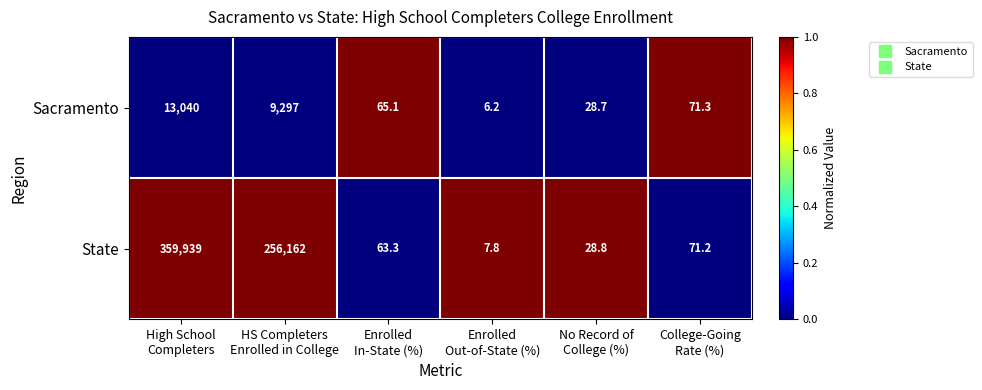

Which series has the widest spread of values?

State